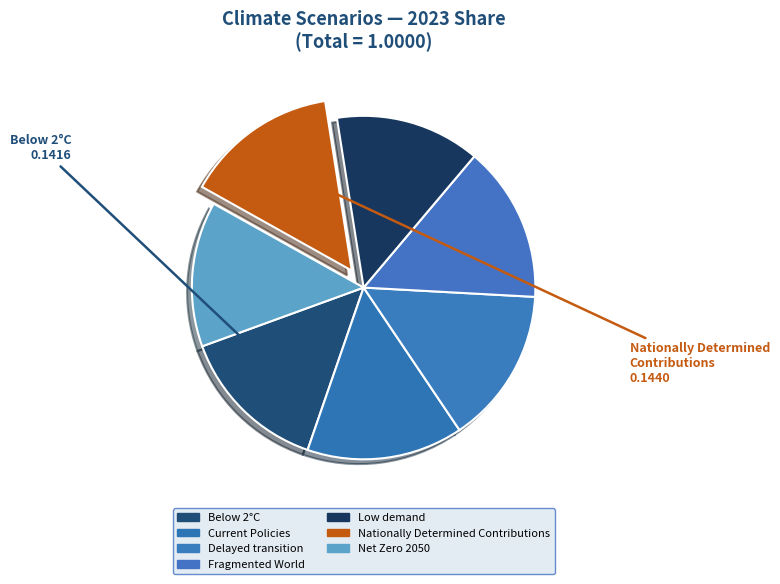

How many segments does this pie chart have?

7